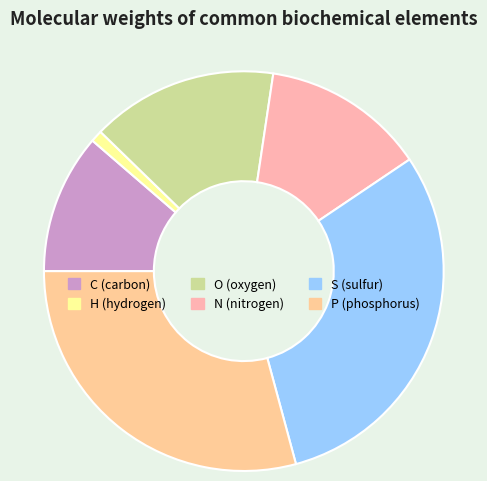

Rank the categories by value from lowest to highest.

H, C, N, O, P, S